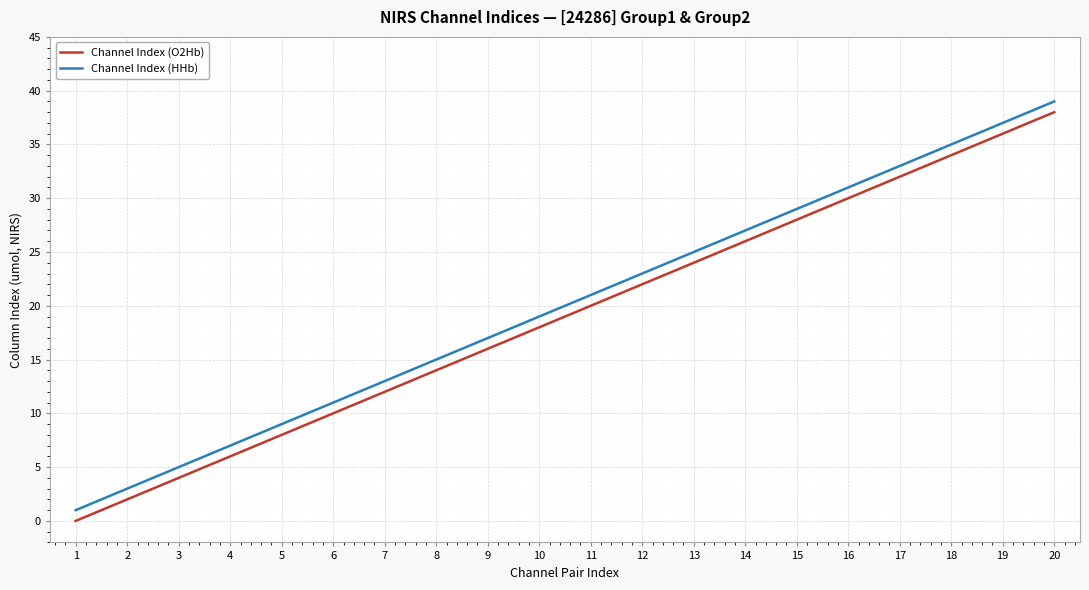

Reading right to left, list all the values displayed in this chart.

Channel Index (O2Hb): 38	36	34	32	30	28	26	24	22	20	18	16	14	12	10	8	6	4	2	0
Channel Index (HHb): 39	37	35	33	31	29	27	25	23	21	19	17	15	13	11	9	7	5	3	1